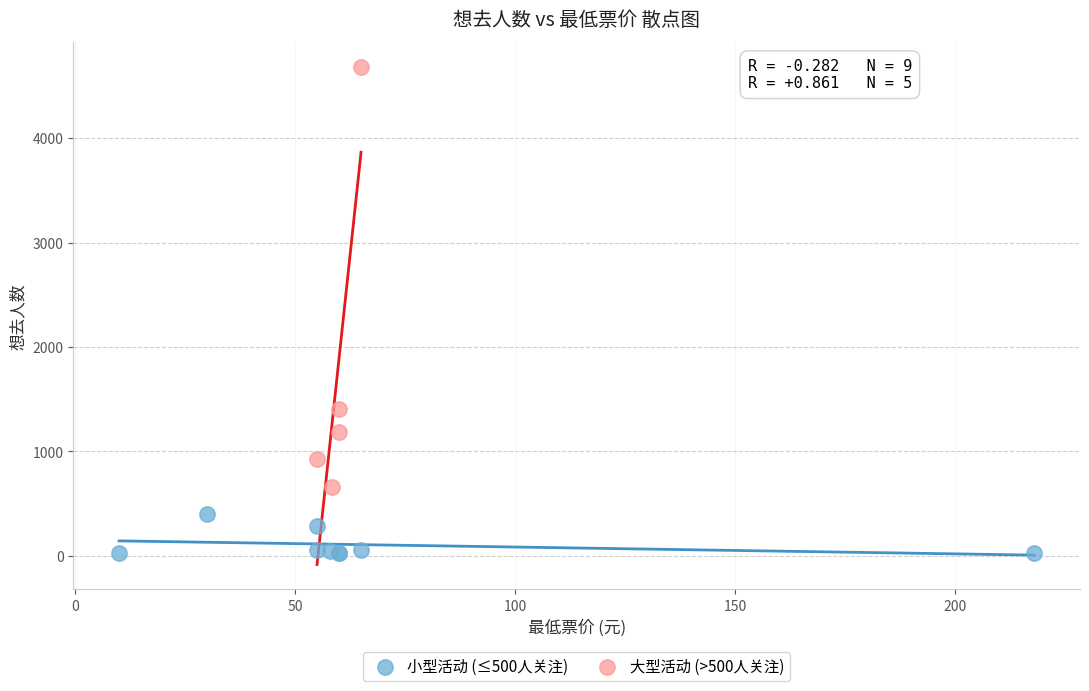

Which series contains the highest Y value?

大型活动 (>500人关注)